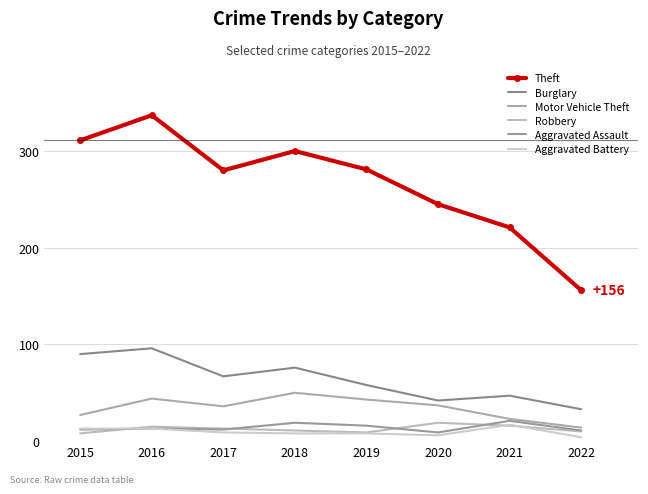

True or false: Robbery has a value of 27 at 2021.

False